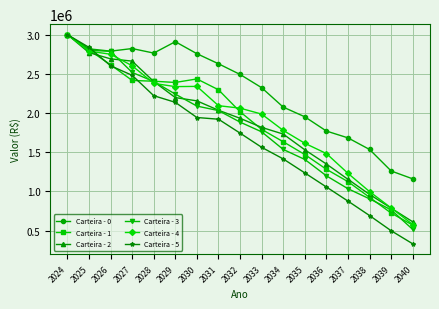

Which series changed the most between 2029 and 2035?

Carteira - 0